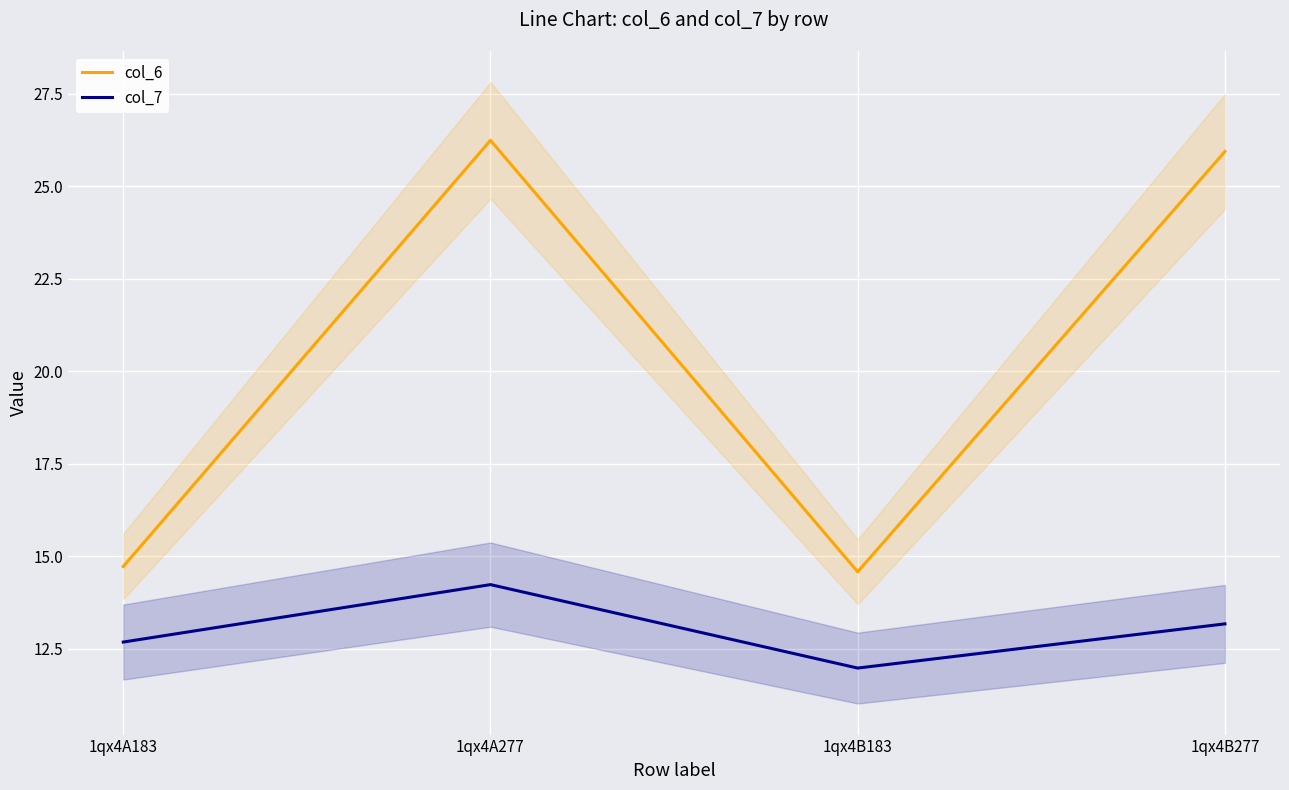

Count the number of categories in the chart.

4